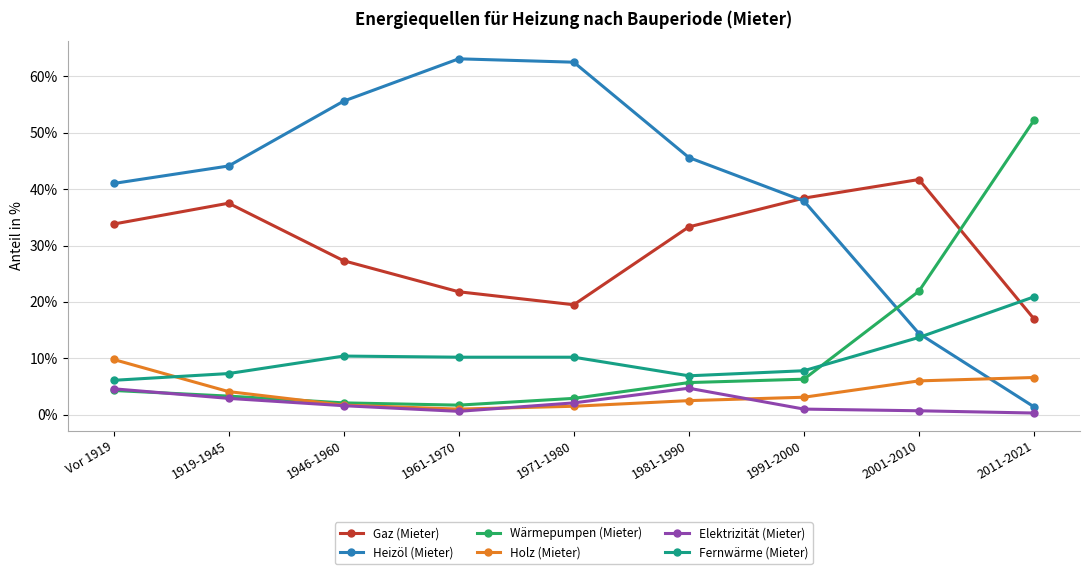

The Gaz (Mieter) series shows 20.6 at 2001-2010. True or false?

False